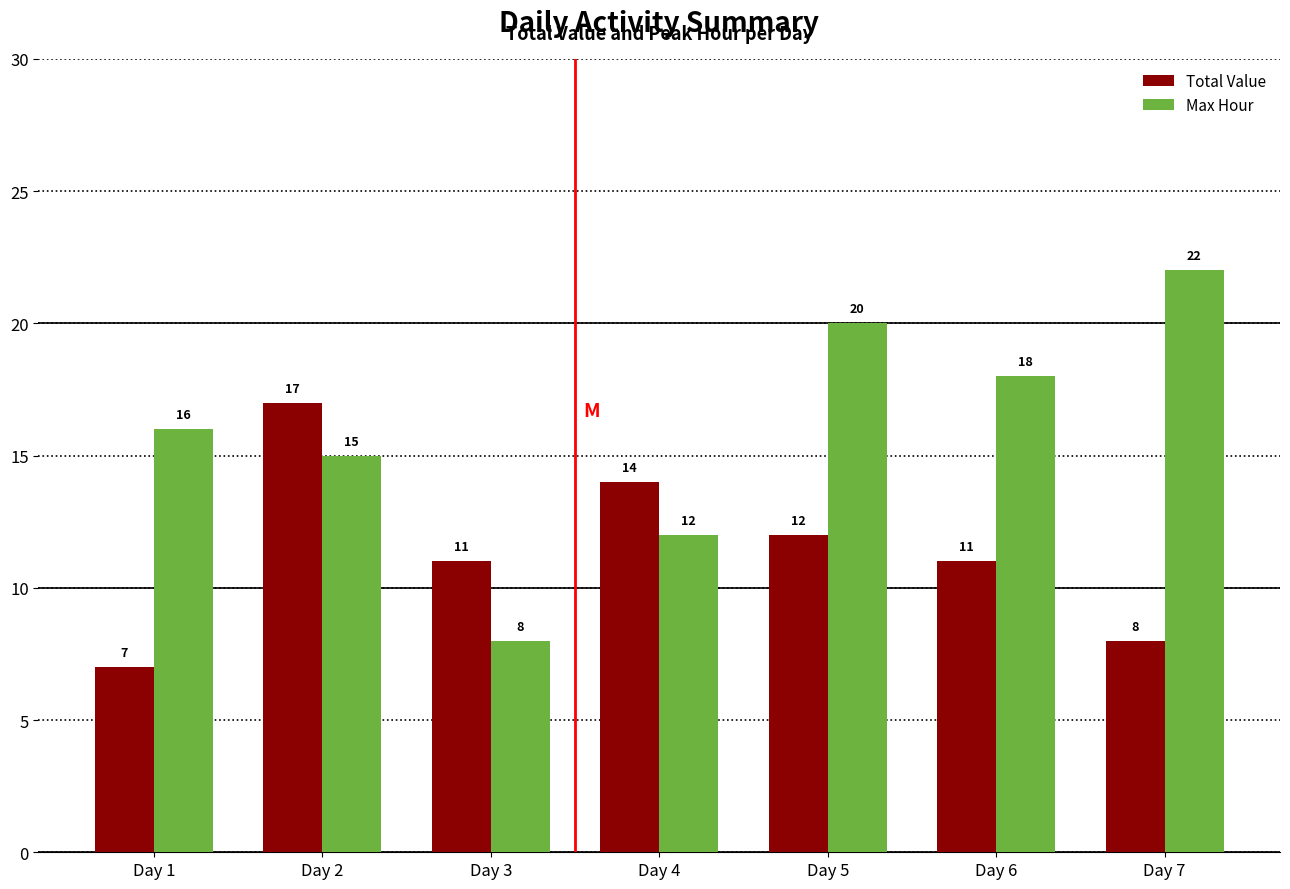

Is it true that Total Value equals 14 at Day 7?

False